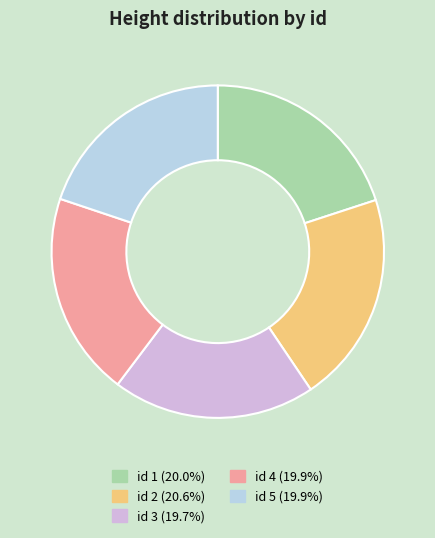

Is there any slice that represents more than half of the pie?

No